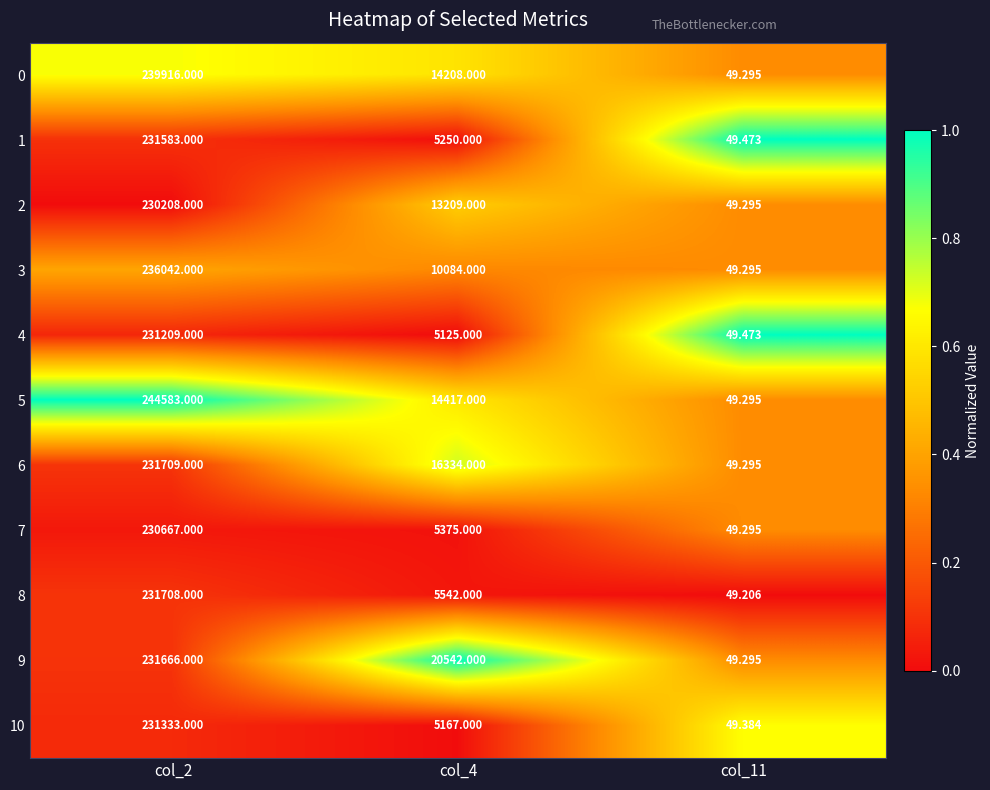

What is the spread (max minus min) of values at col_11?

0.3